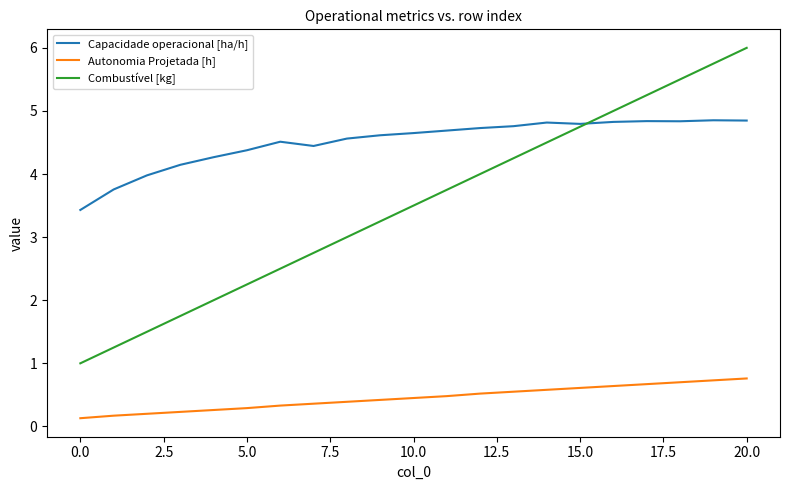

What is the smallest value displayed?

0.1